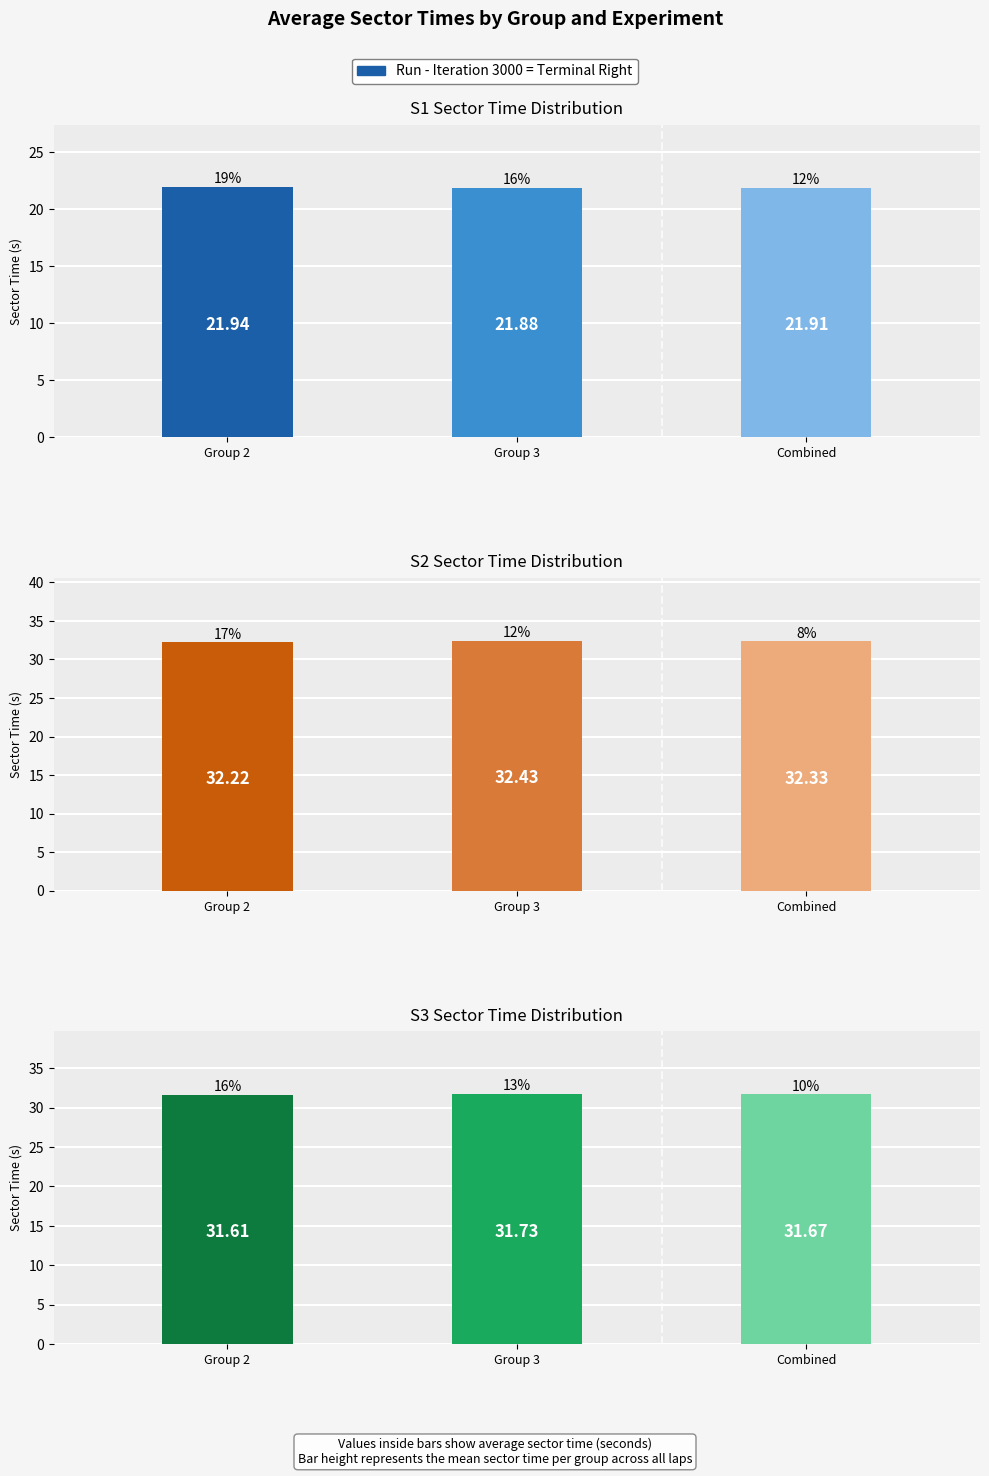

How many bars are there in total?

9